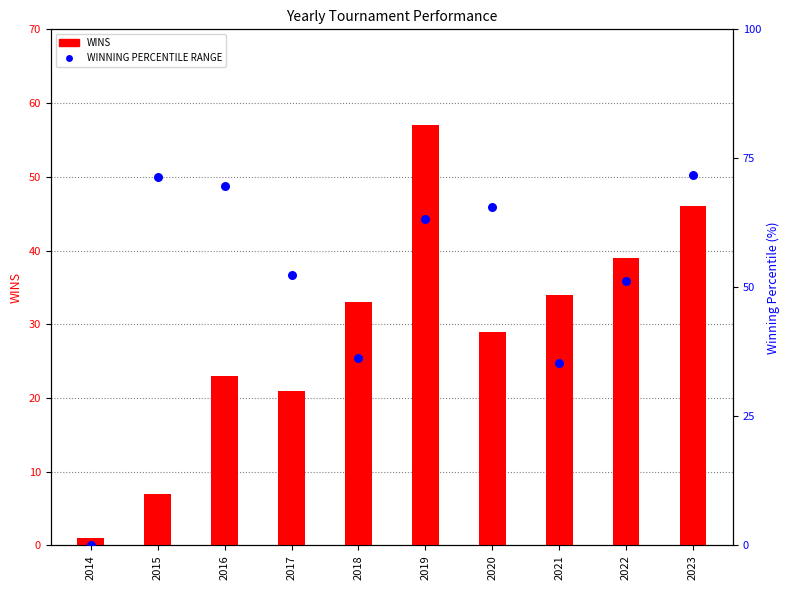

What are all the series names shown in the legend?

WINS, WINNING PERCENTILE RANGE